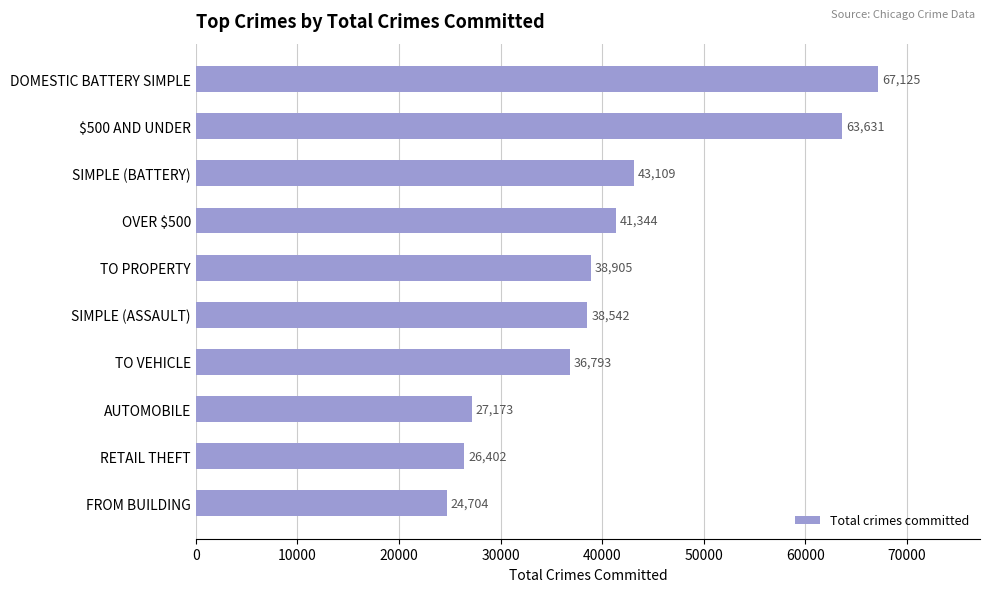

What is the average value?

40773